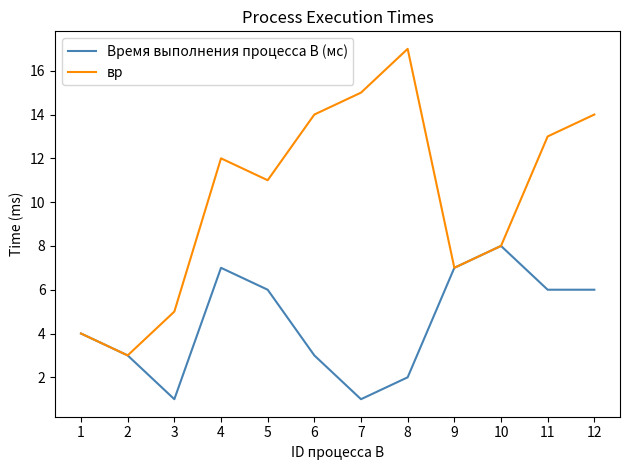

How many lines are shown in the chart?

2